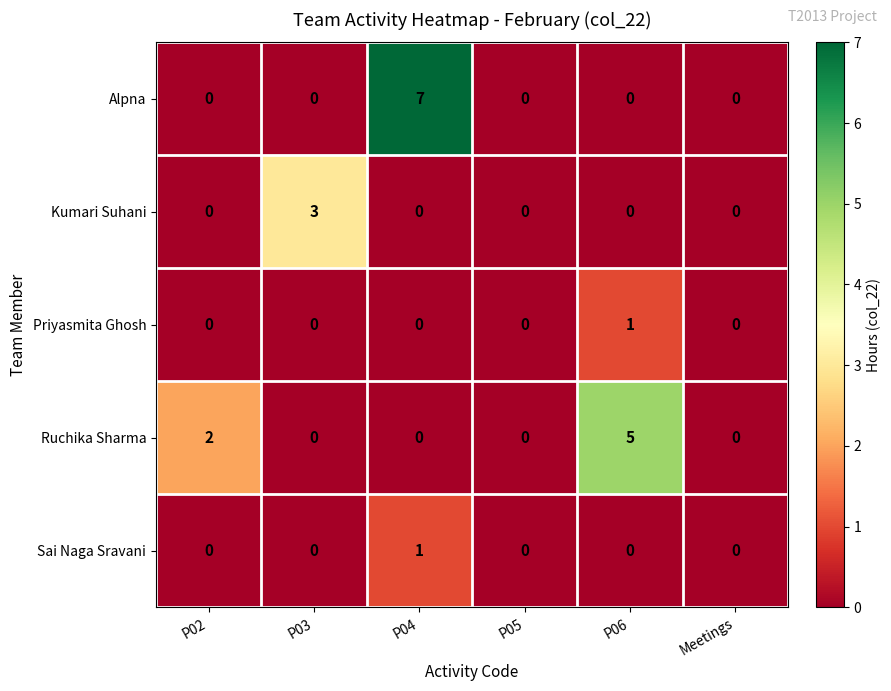

The value of Alpna at P03 is -3. True or false?

False